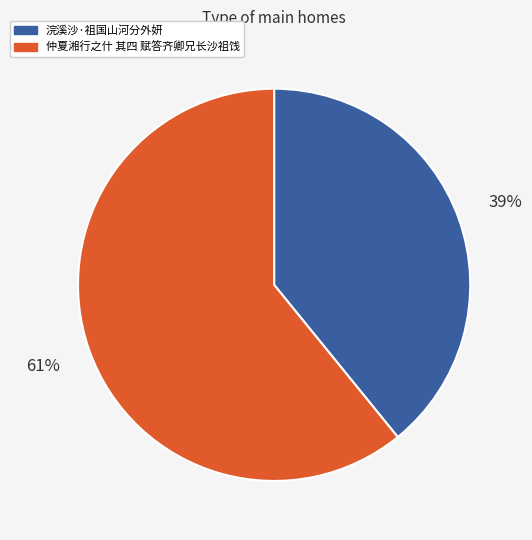

Is the sum of 浣溪沙·祖国山河分外妍 and 仲夏湘行之什 其四 赋答齐卿兄长沙祖饯 greater than half?

Yes